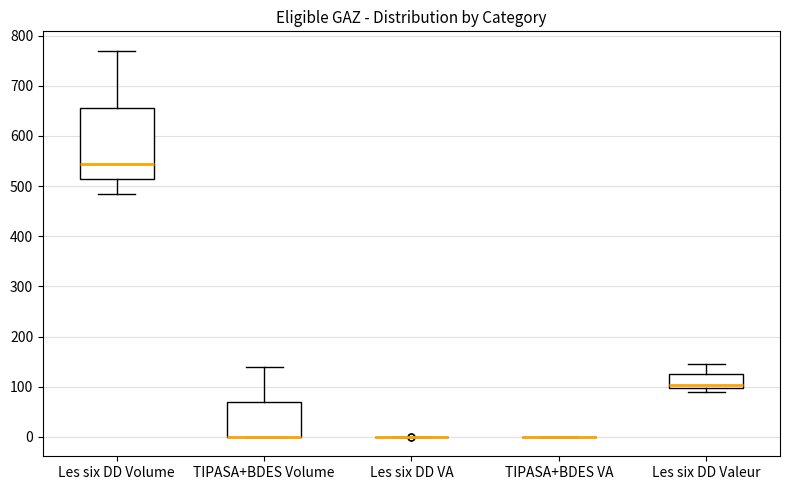

Reading left to right, transcribe this box plot: for each box, give where its median line is, the range the box spans, and where its two whiskers end, as read against the y-axis. The values are not printed on the chart, so give them approximately, as read against the axis.

Les six DD Volume: median 540, box 510 to 660, whiskers 490 to 770
TIPASA+BDES Volume: median 0 (drawn on the box's lower edge), box 0 to 70, whiskers 0 to 140
Les six DD VA: box collapsed to a line at 0, whiskers 0 to 0
TIPASA+BDES VA: box collapsed to a line at 0, whiskers 0 to 0
Les six DD Valeur: median 100 (just above the box's lower edge), box 100 to 120, whiskers 90 to 150